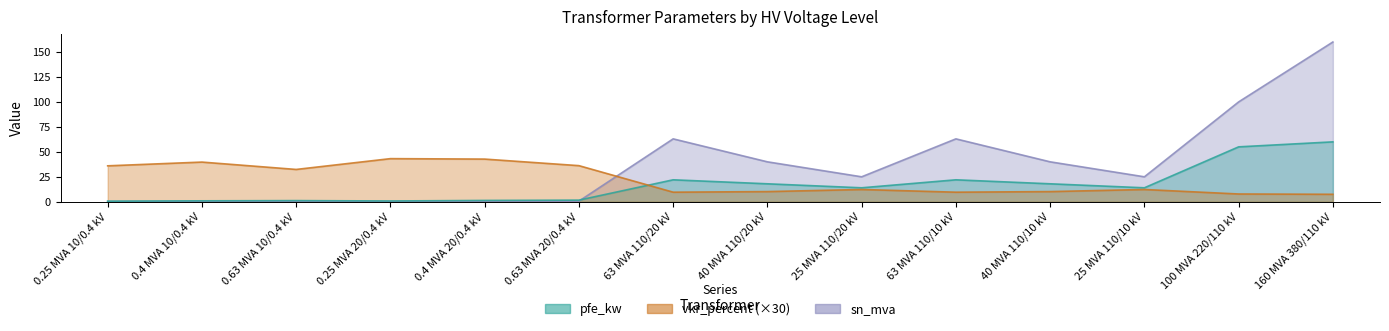

How many lines are shown in the chart?

3